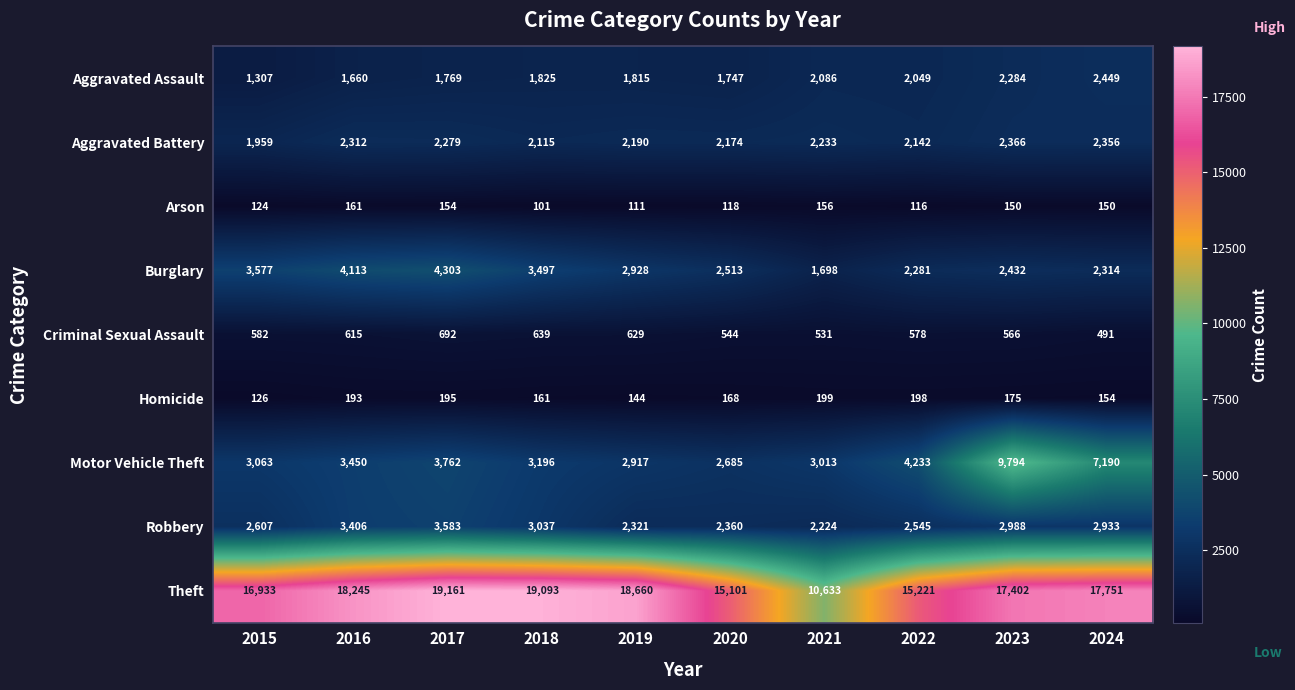

What is the minimum value shown in the chart?

101